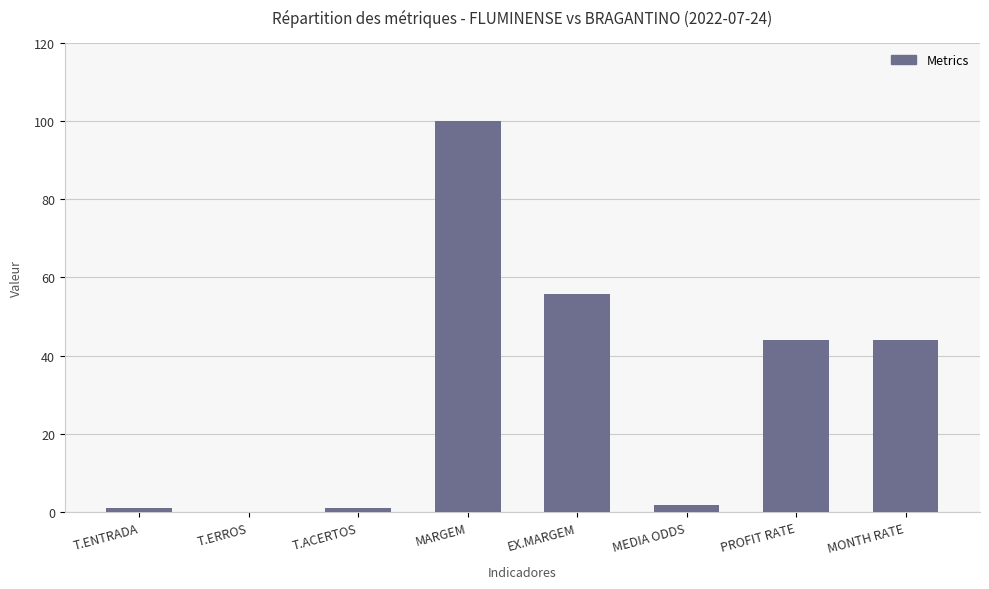

The chart shows a value of 24.0 at MONTH RATE. True or false?

False